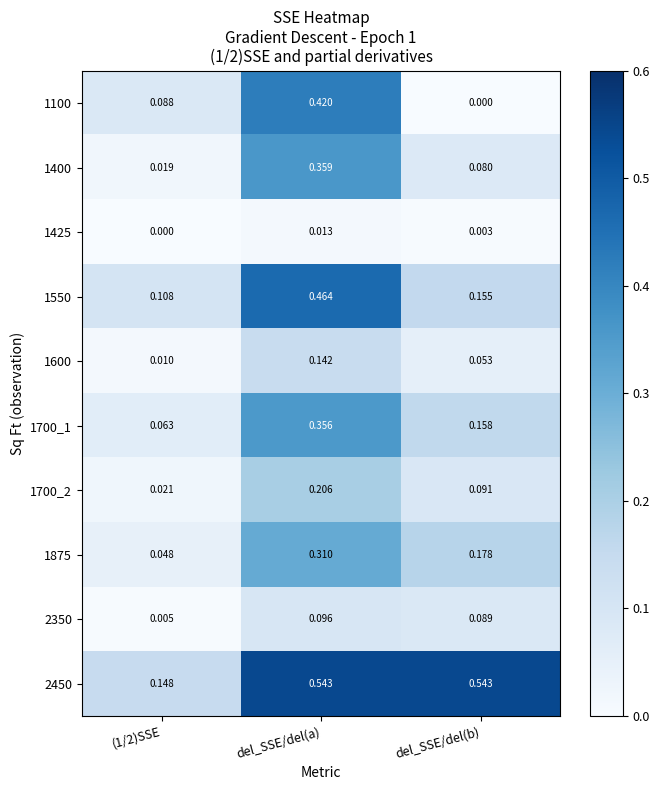

At which category is the sum across all series the highest?

del_SSE/del(a)